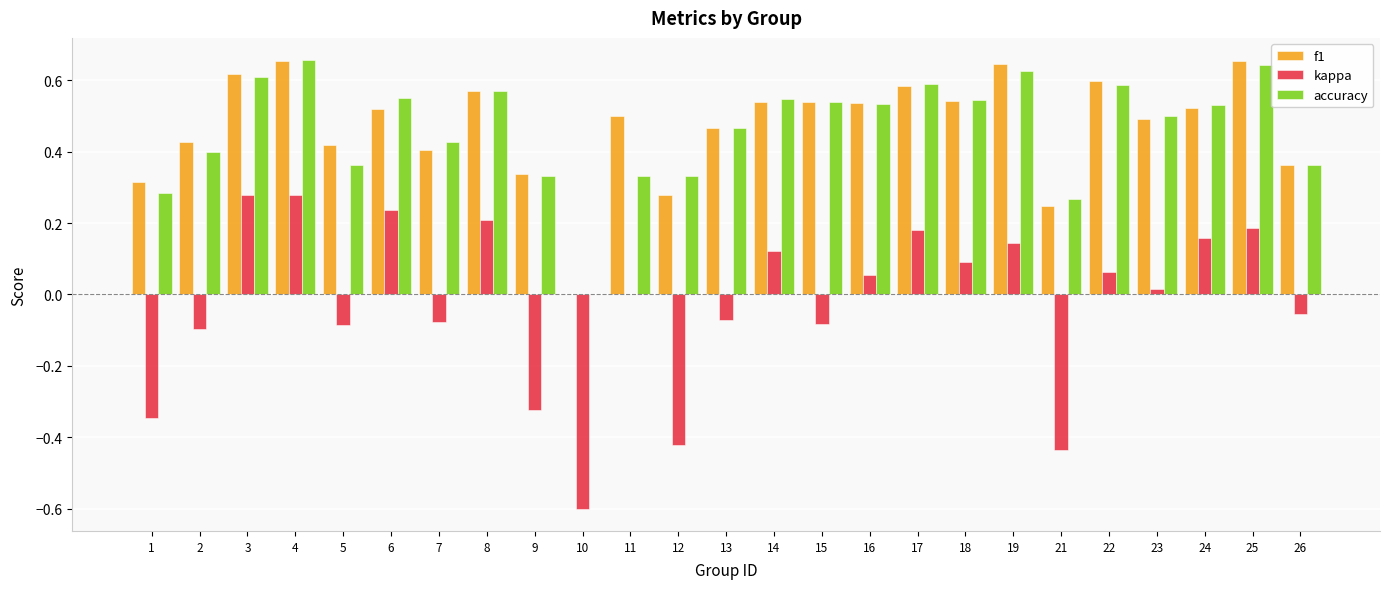

True or false: accuracy has a value of 0.6 at 19.

True